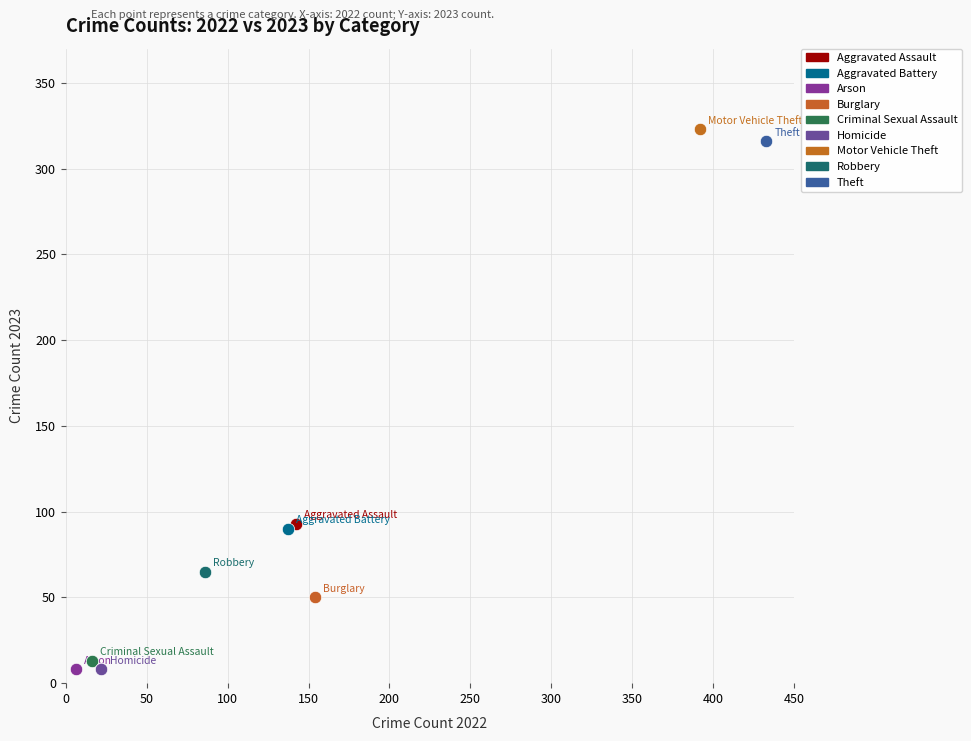

What are all the series names shown in the legend?

Aggravated Assault, Aggravated Battery, Arson, Burglary, Criminal Sexual Assault, Homicide, Motor Vehicle Theft, Robbery, Theft